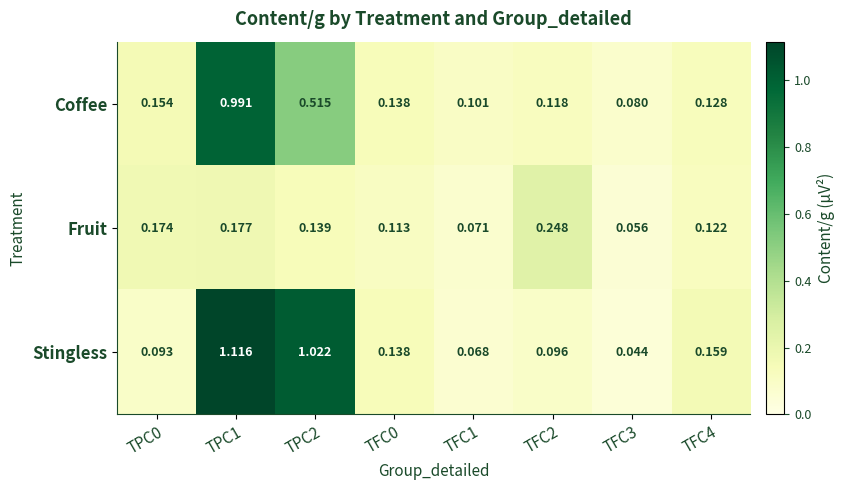

Which series has the widest spread of values?

Stingless